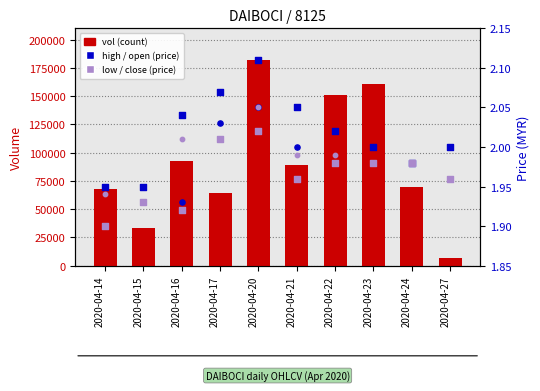

What are all the series names shown in the legend?

vol (count), high, open, low, close